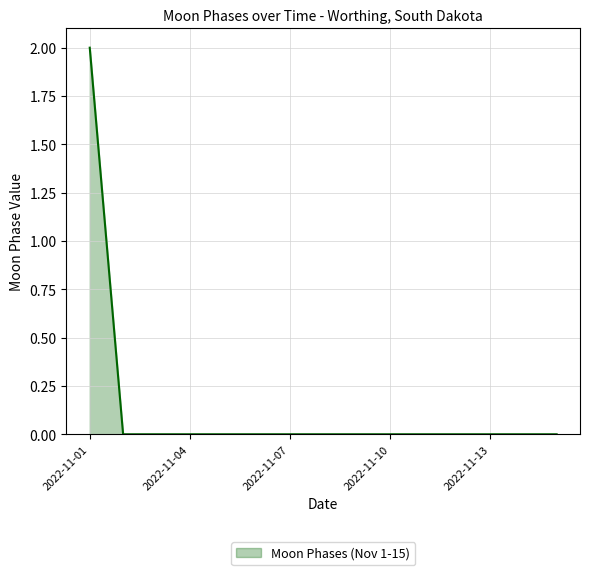

What is the greatest value displayed?

2